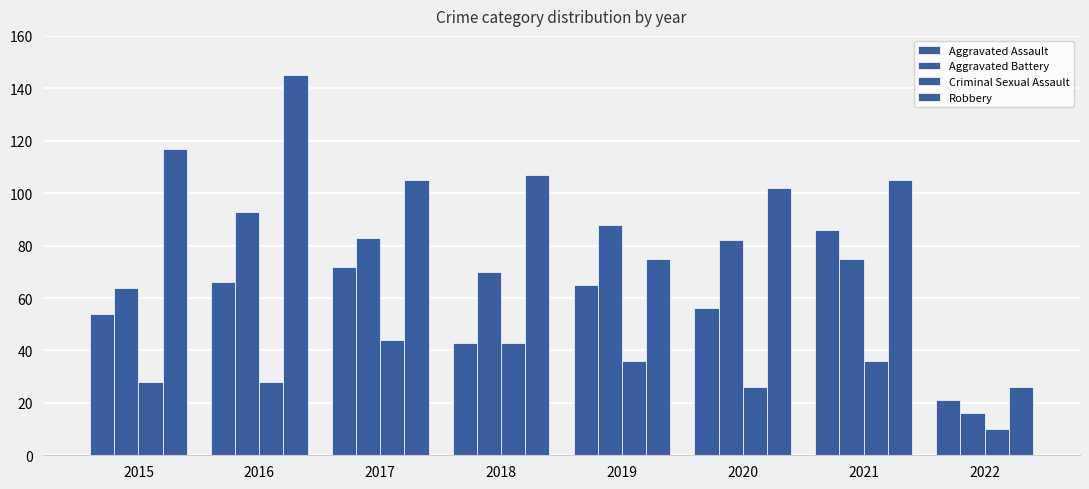

At which label does Robbery first exceed 105?

2015